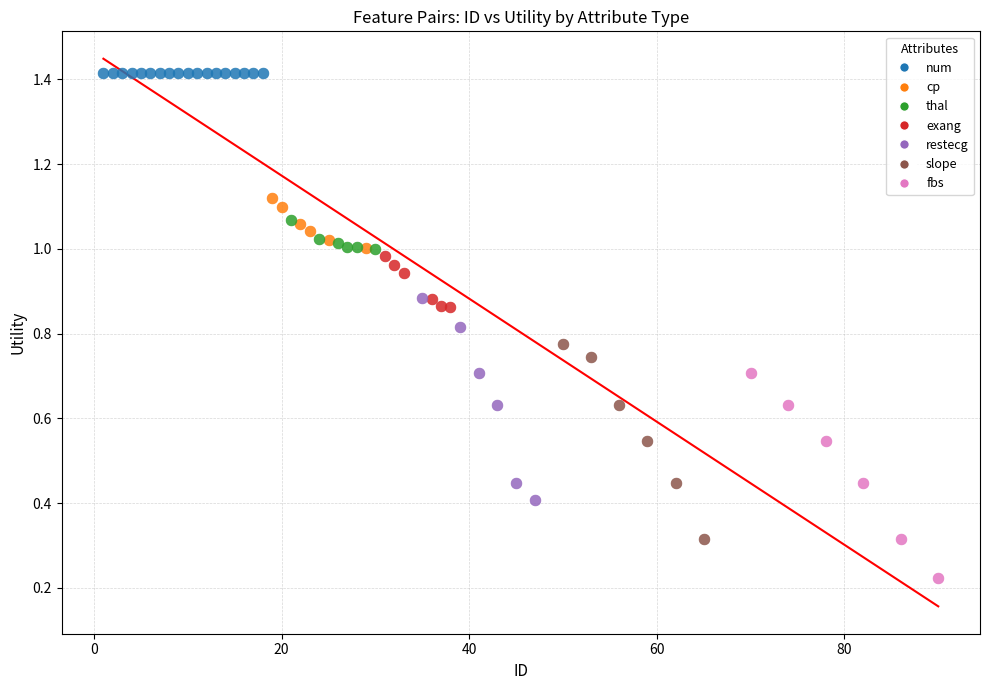

What are all the series names shown in the legend?

num, cp, thal, exang, restecg, slope, fbs